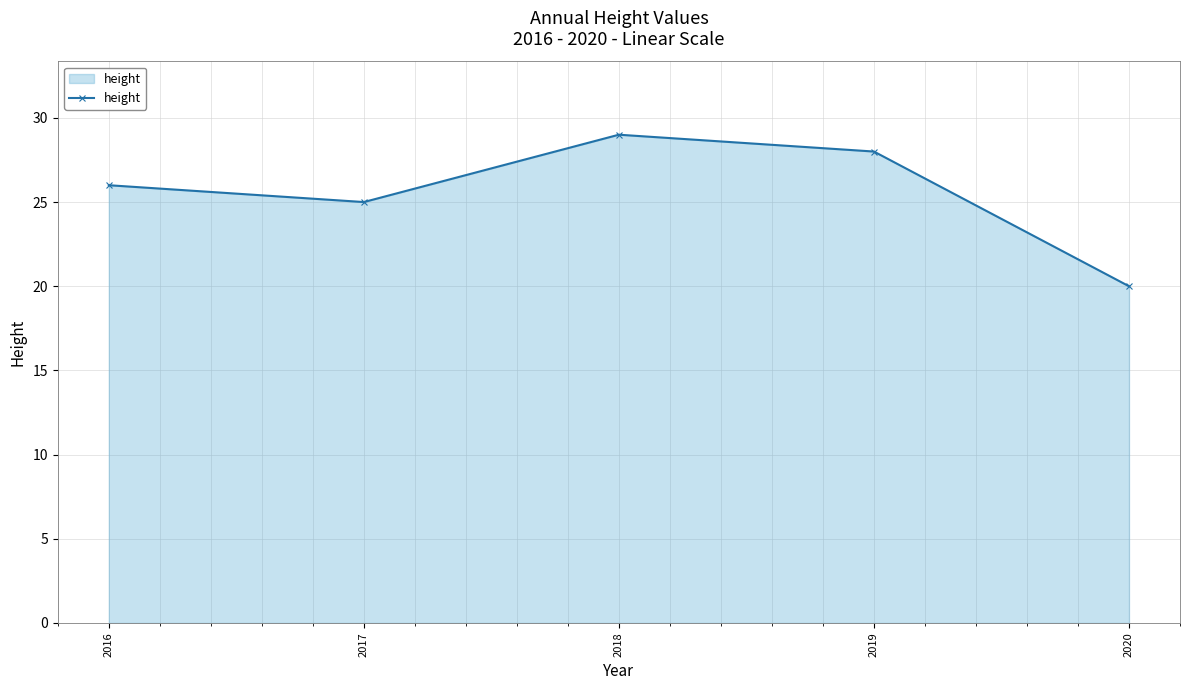

How many values are between 25 and 28?

3